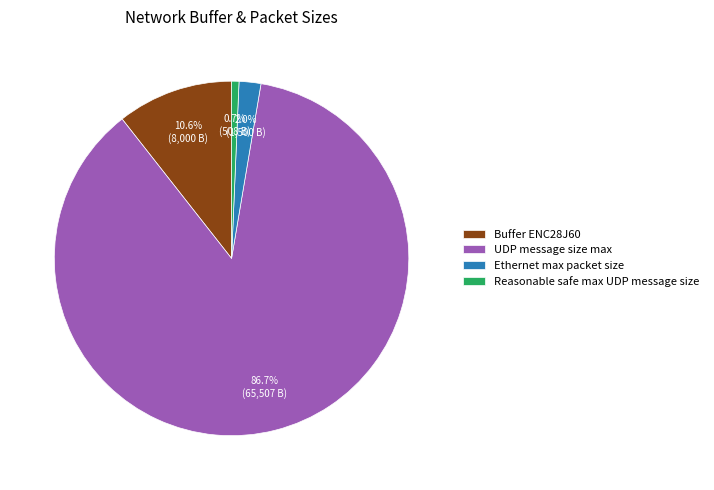

What is the majority slice?

UDP message size max